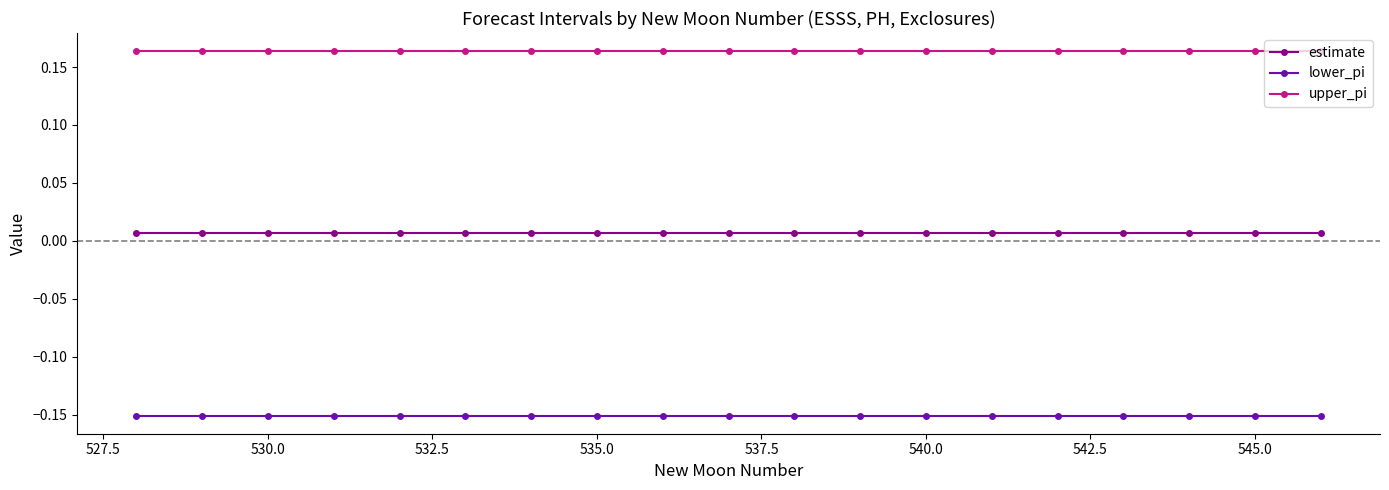

Does the chart display data point markers on the line(s)?

Yes